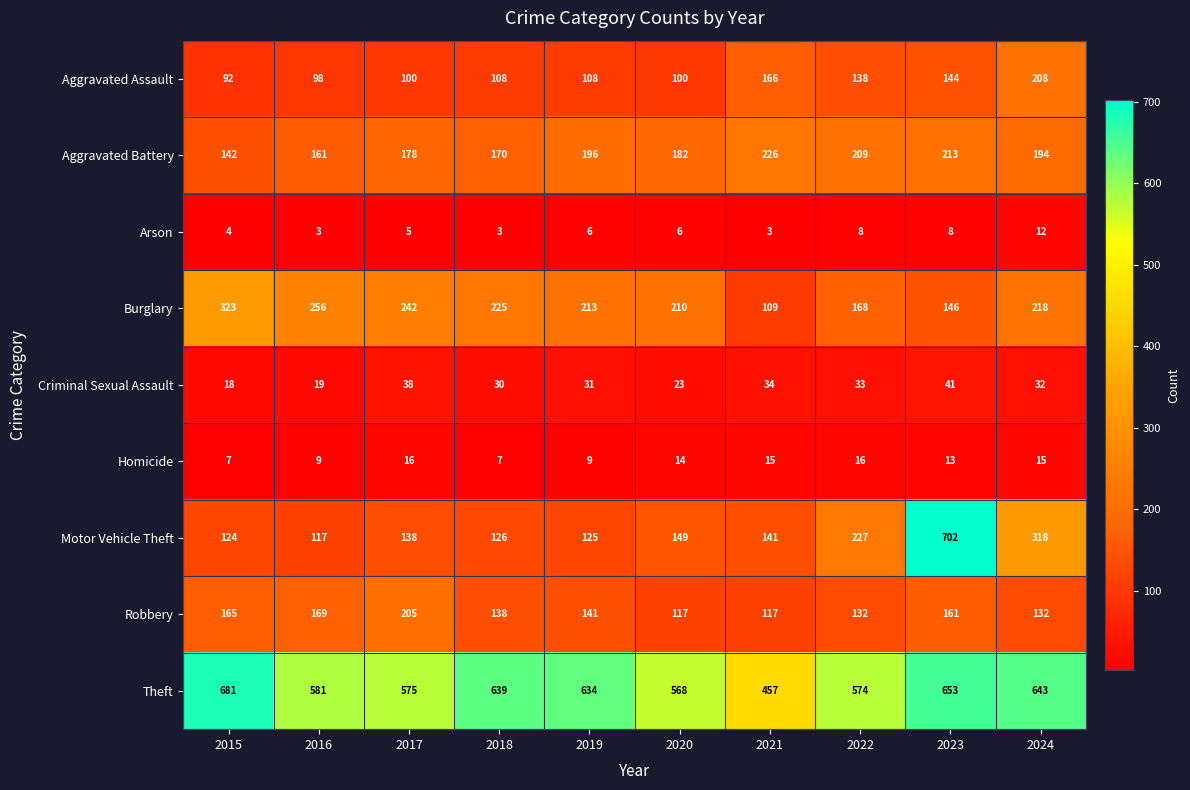

What is the greatest value displayed?

702